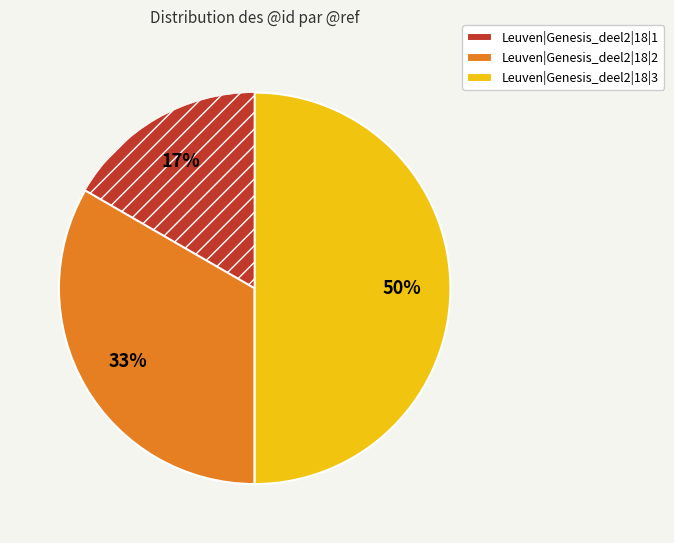

What is the ratio of the value at Leuven|Genesis_deel2|18|3 to the value at Leuven|Genesis_deel2|18|2?

1.5